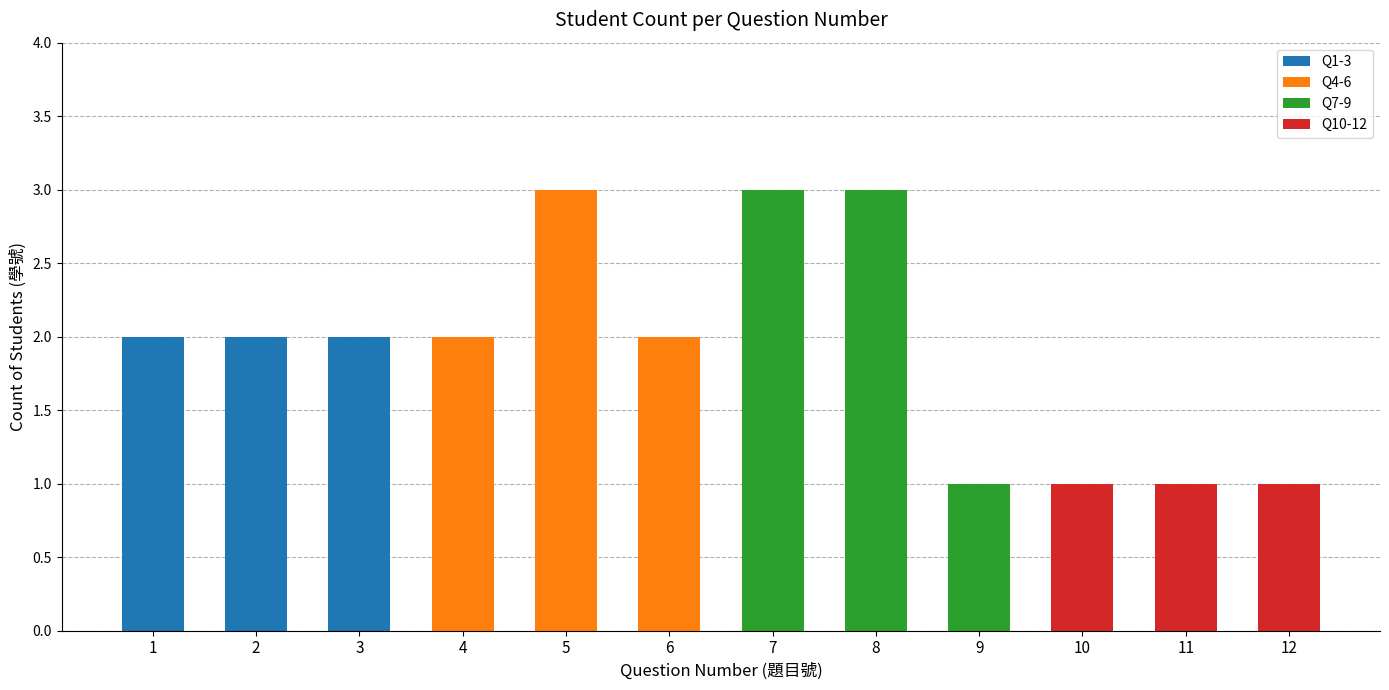

Is it true that the value at 3 is 2?

True